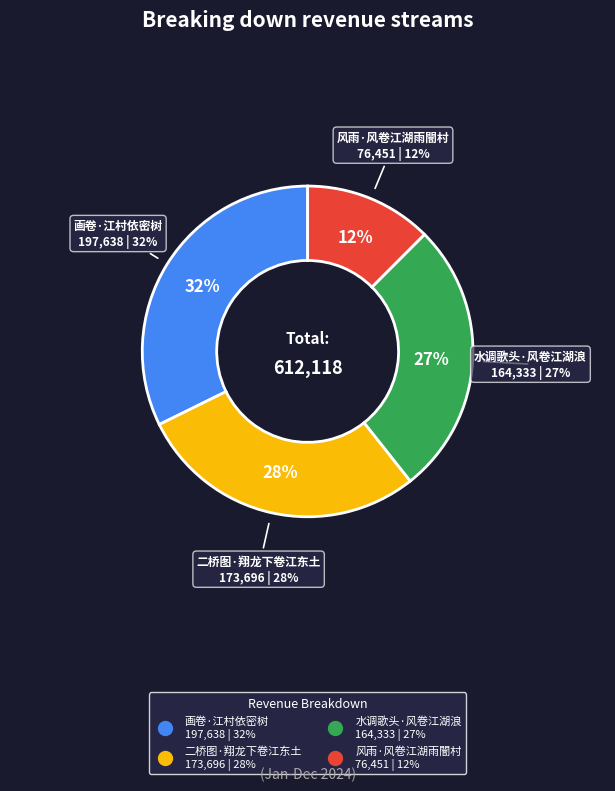

To the nearest percent, what is the difference between the 画卷·江村依密树 and 风雨·风卷江湖雨闇村 slice percentages?

20%